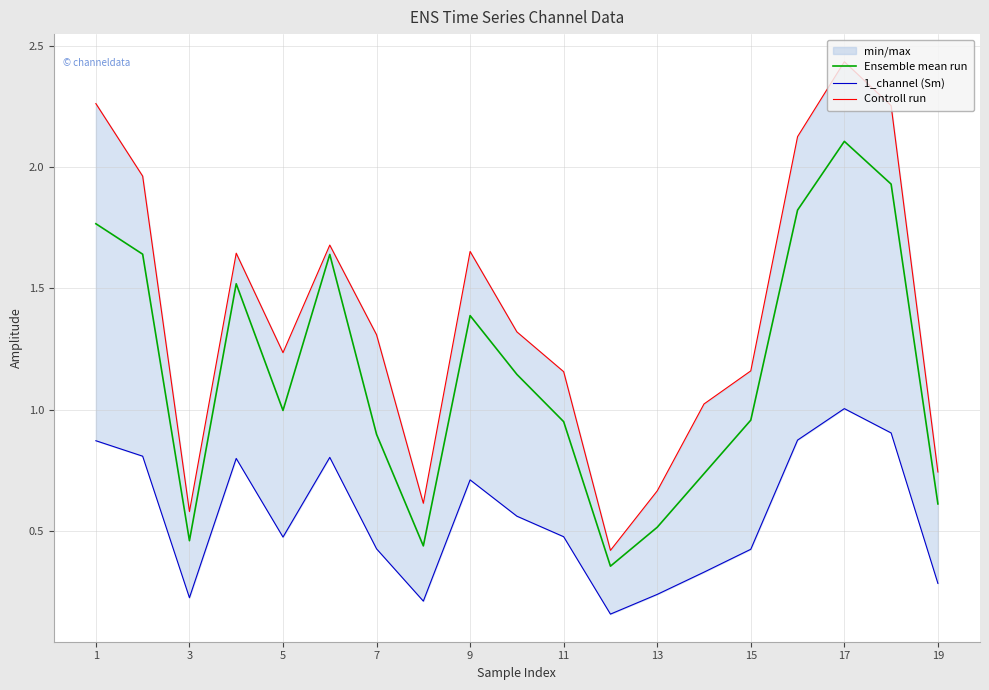

The Ensemble mean run series shows 0.2 at 13. True or false?

False